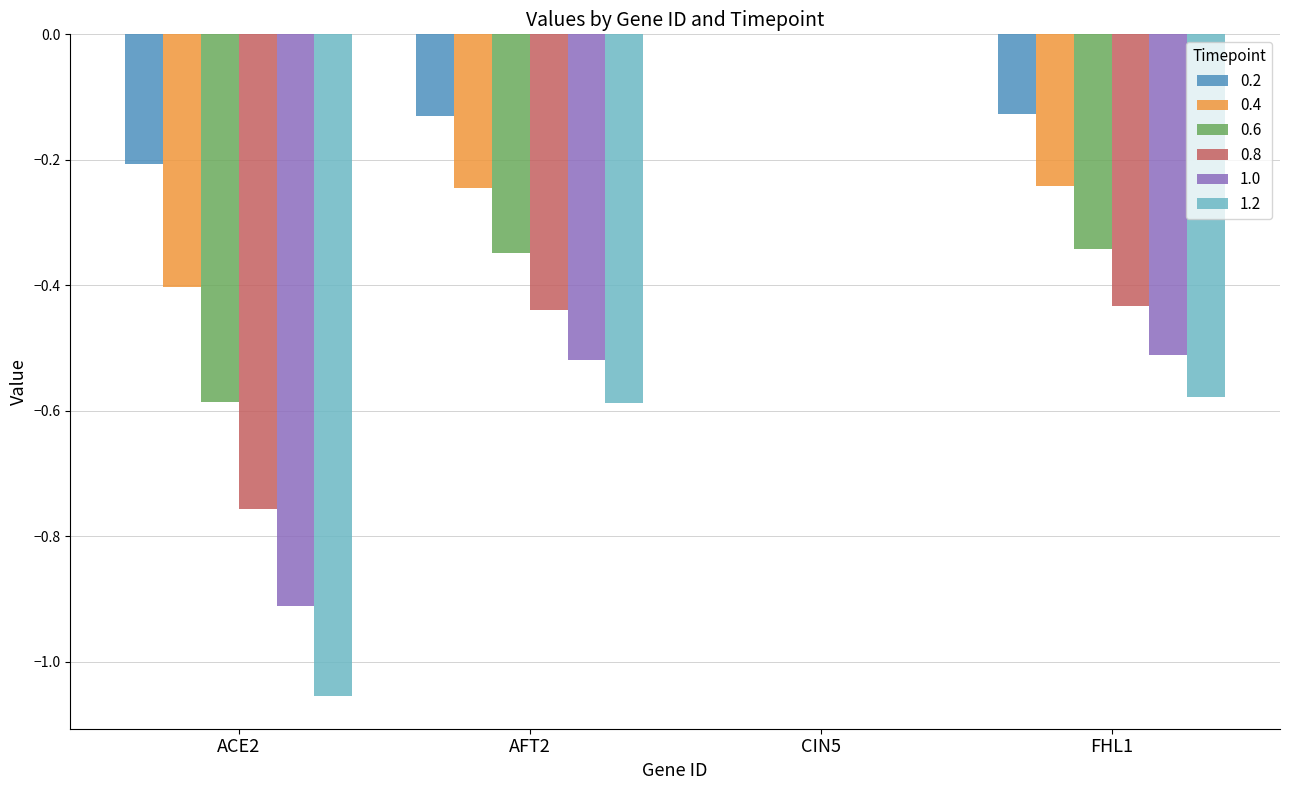

What is the total value across all series at AFT2?

-2.3